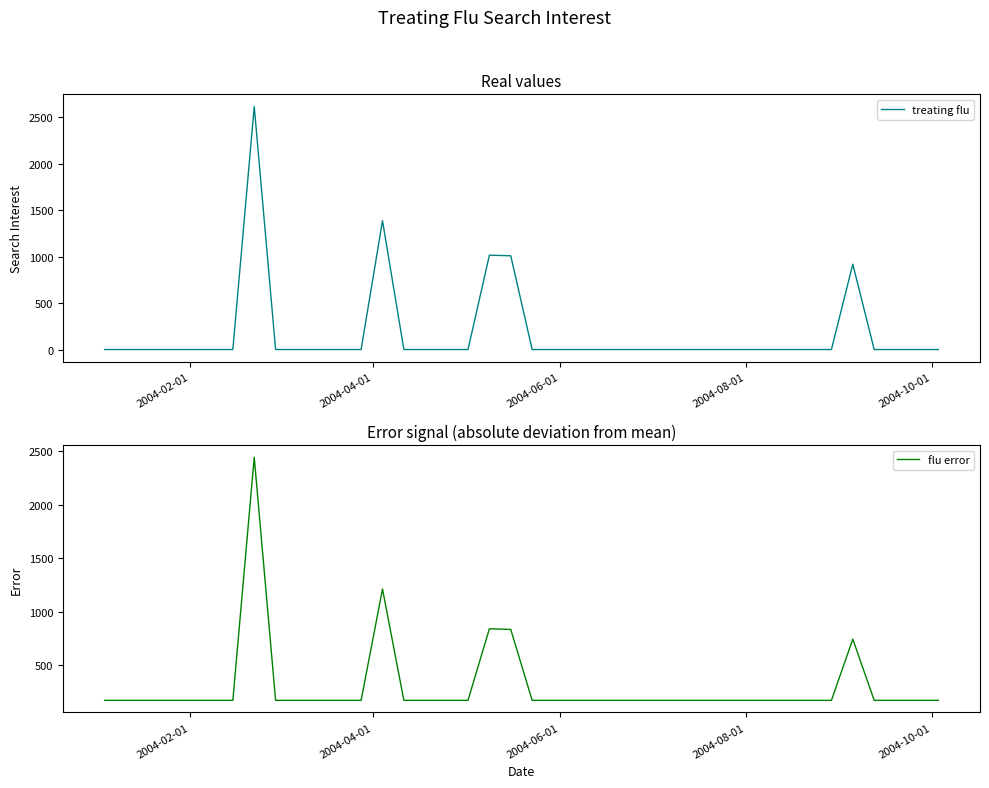

Which series has the widest spread of values?

treating flu